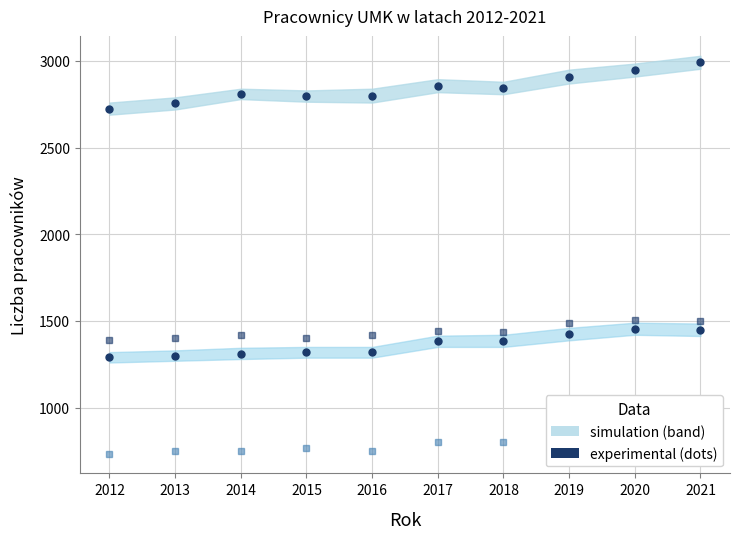

The Collegium Medicum - Nauczyciele series shows 1109 at 2019. True or false?

False